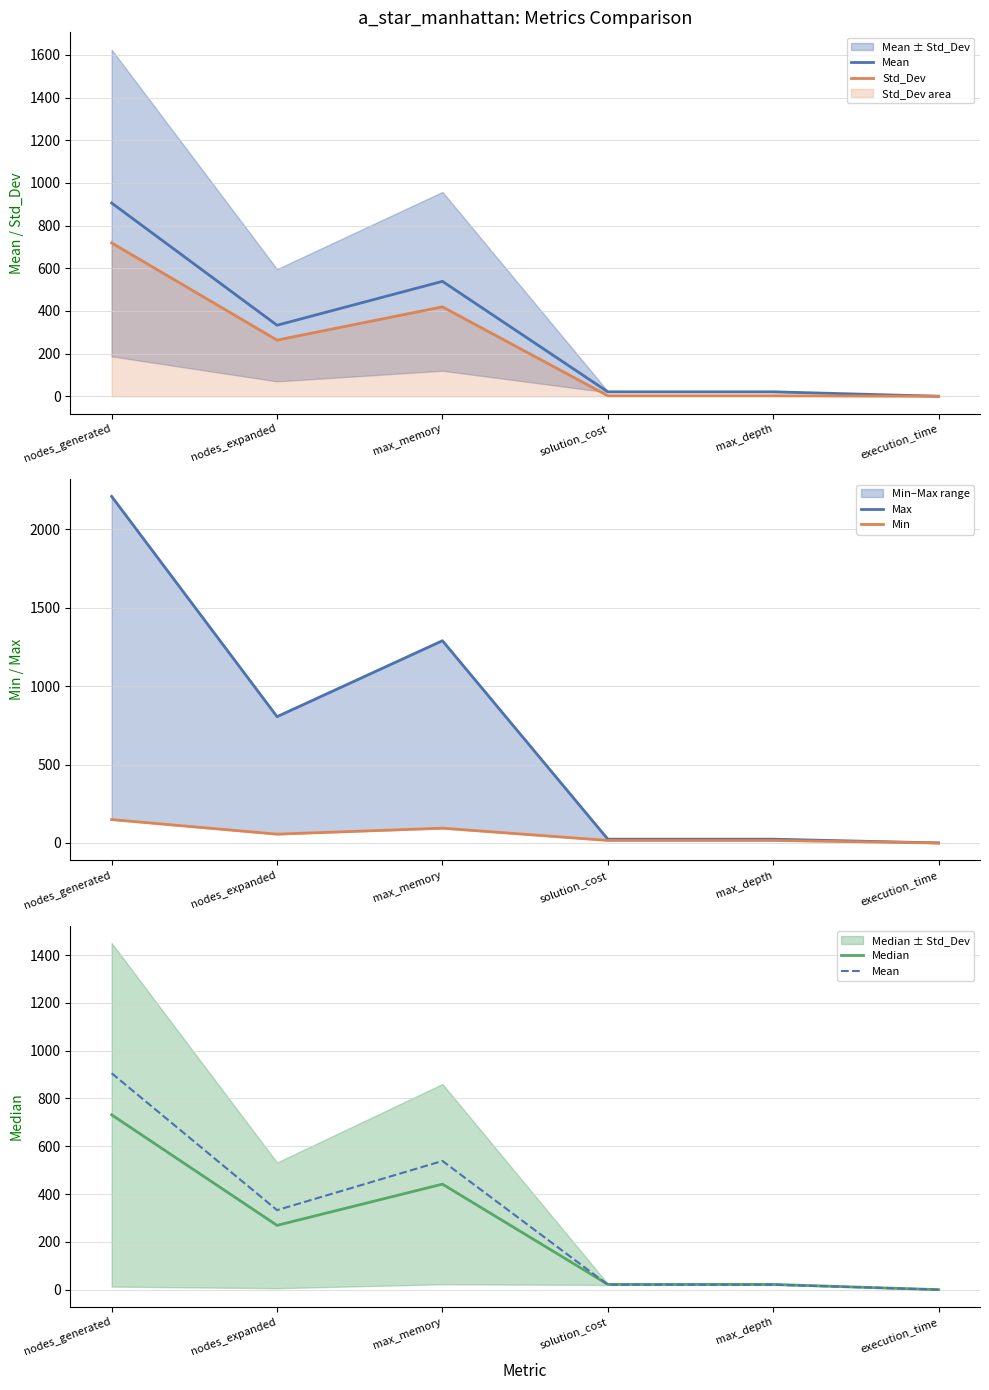

What is the difference between the second highest and minimum values in the Max series?

1289.0